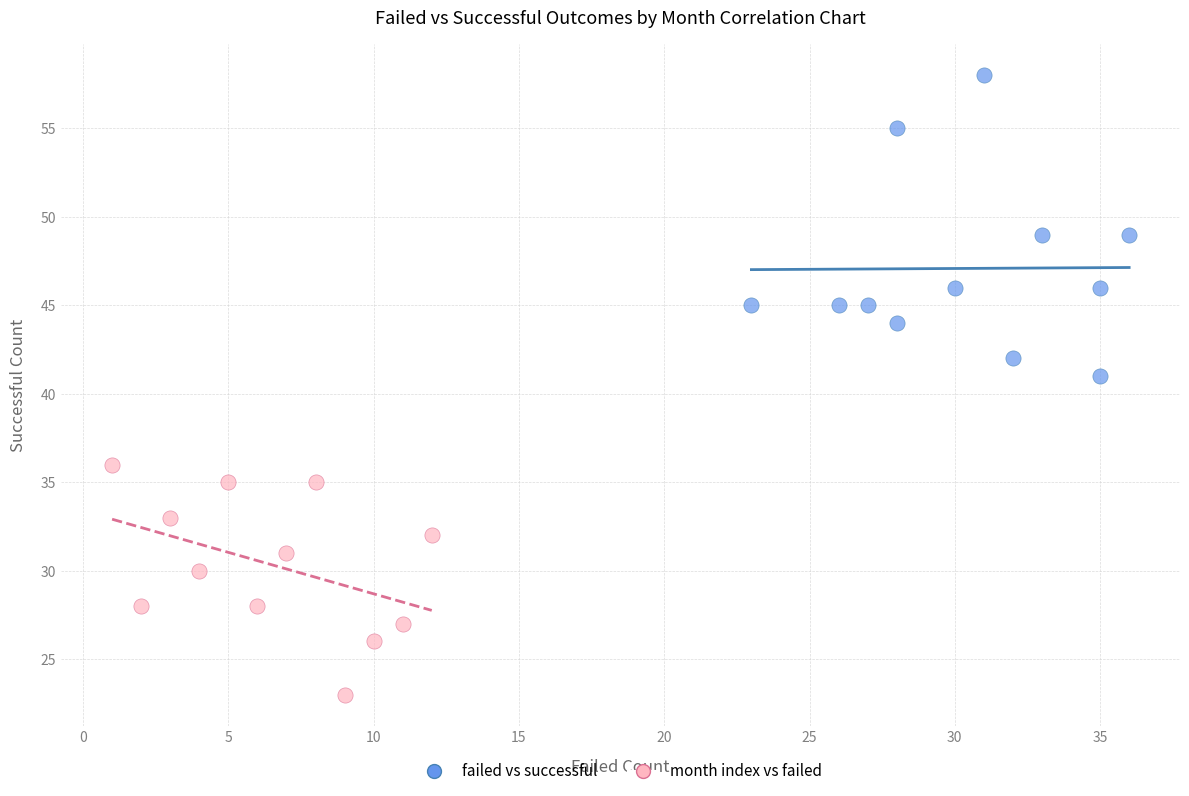

Which series has the widest spread of Y values?

failed vs successful